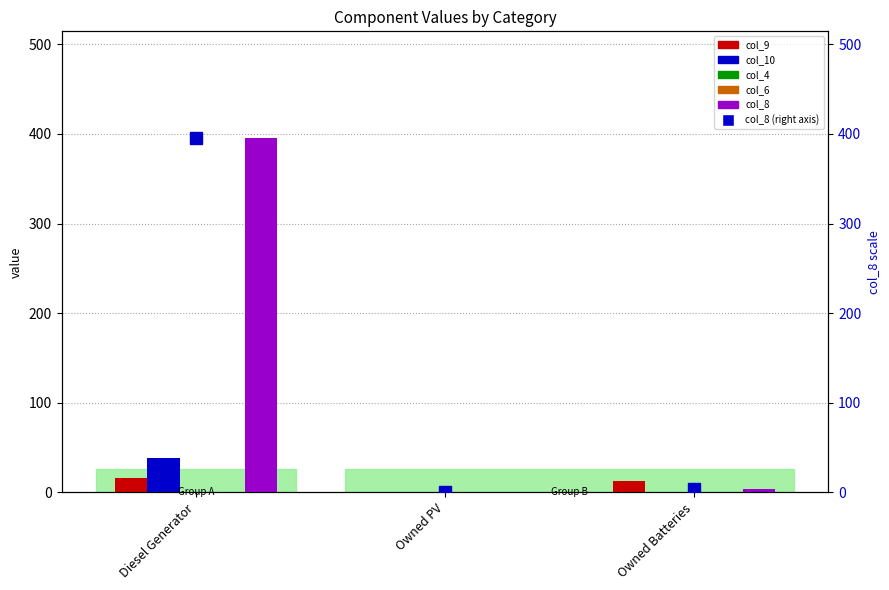

How many values in the col_9 series exceed 13?

1